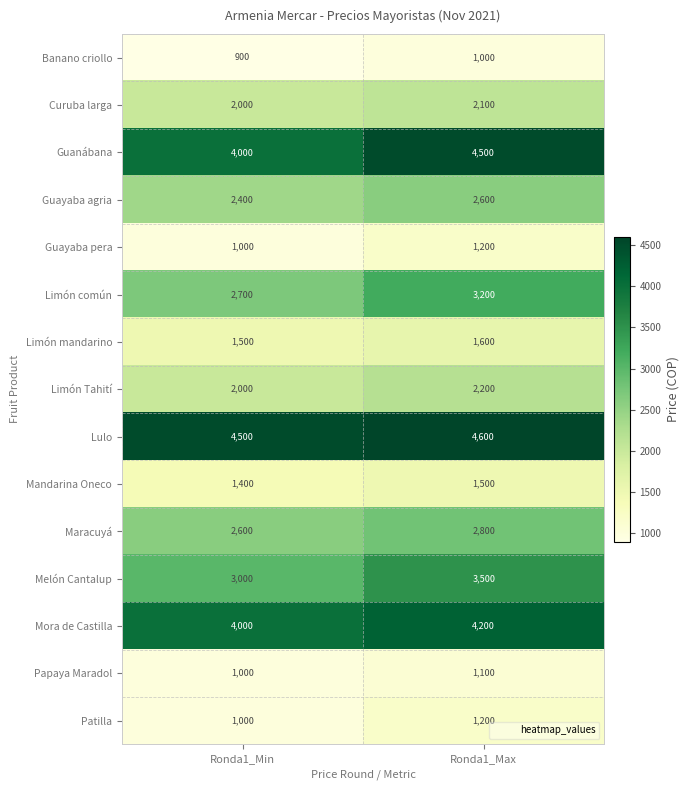

At how many categories does at least one series exceed 2692?

2